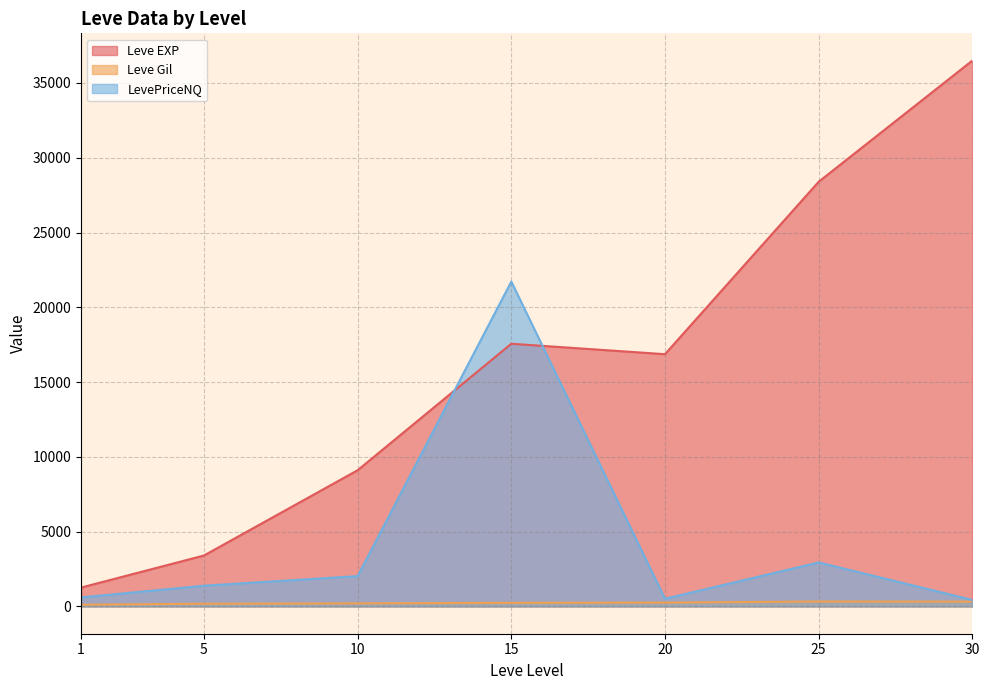

The value of Leve EXP at 10 is 9106.7. True or false?

True